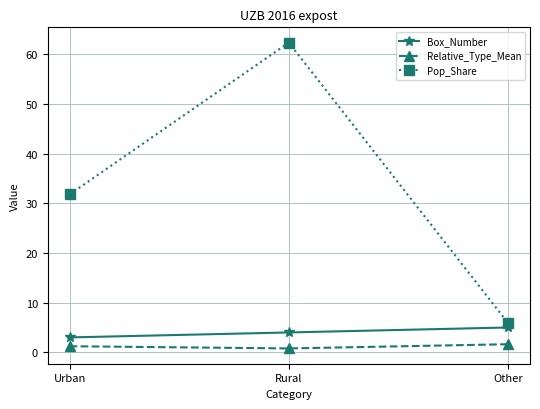

What is the label of the 3rd point from the left?

Other